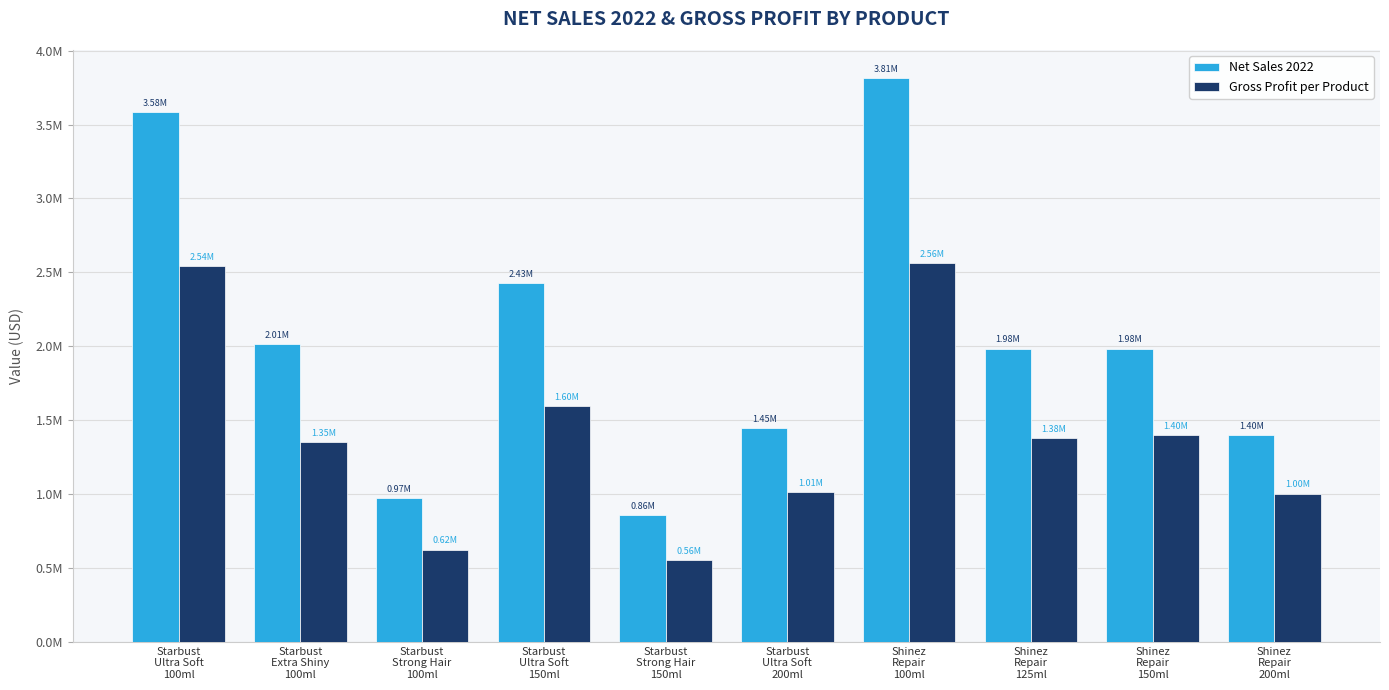

What position from the left is Starbust
Strong Hair
100ml?

3